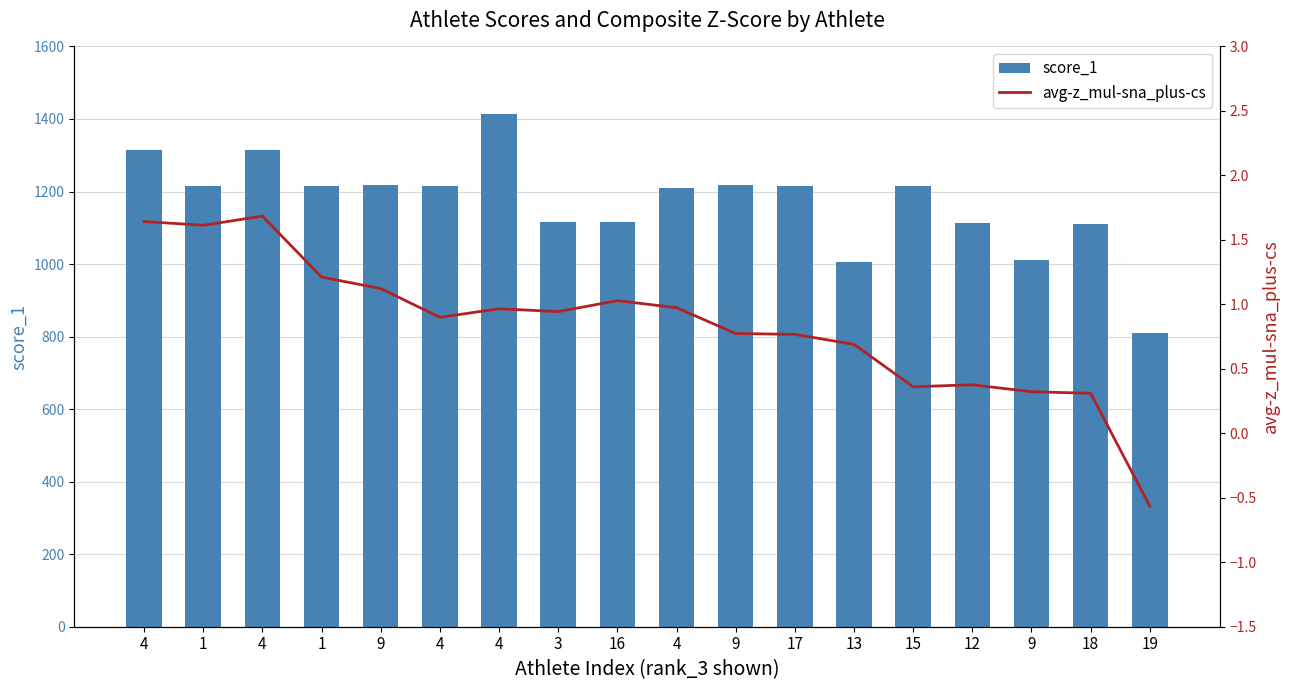

How many values in the score_1 series are below 1214?

8